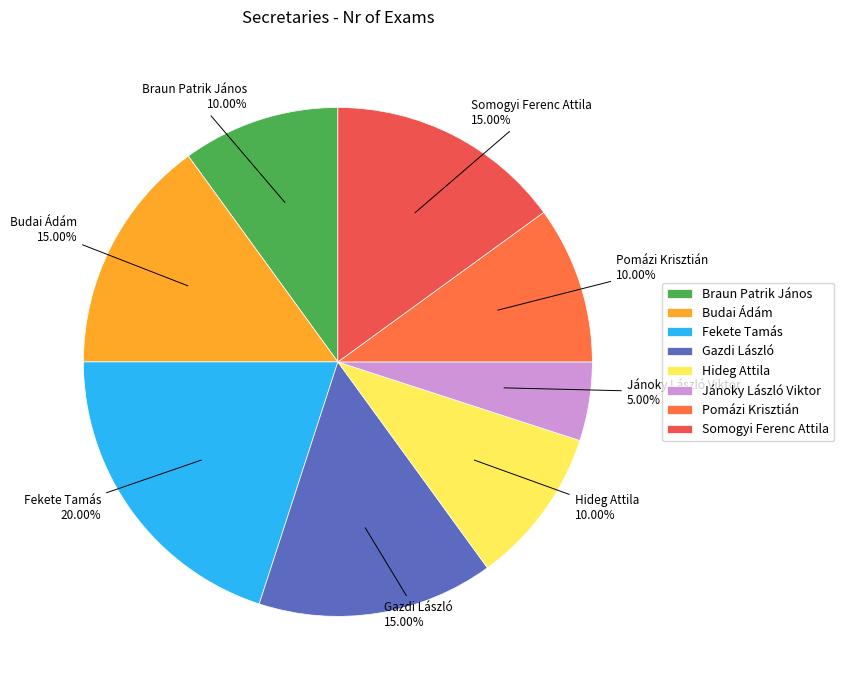

The Gazdi László slice represents 15% of the pie. True or false?

True